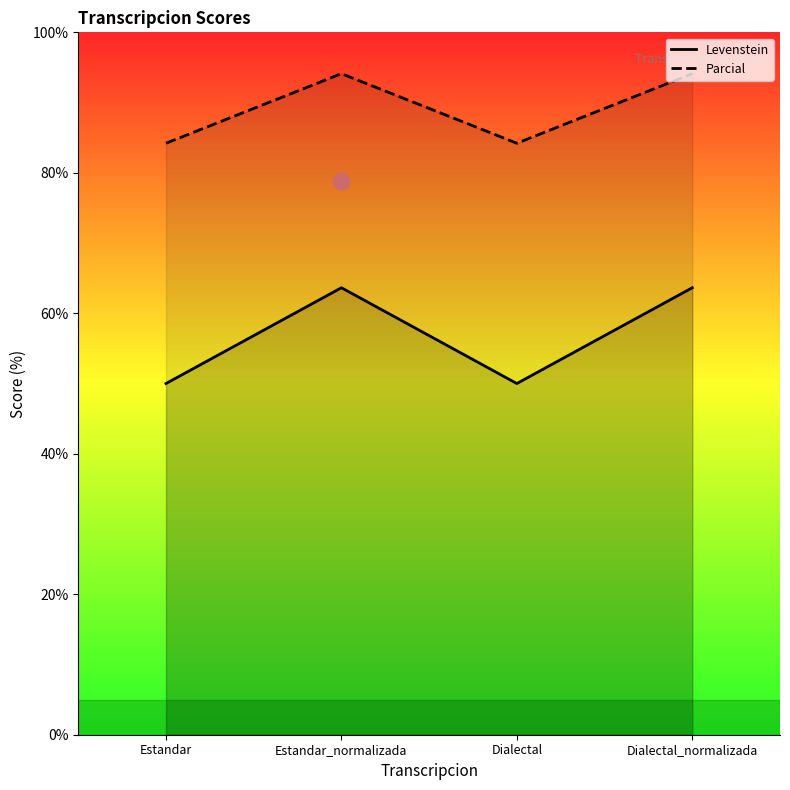

What is the label of the 2nd point from the left?

Estandar_normalizada